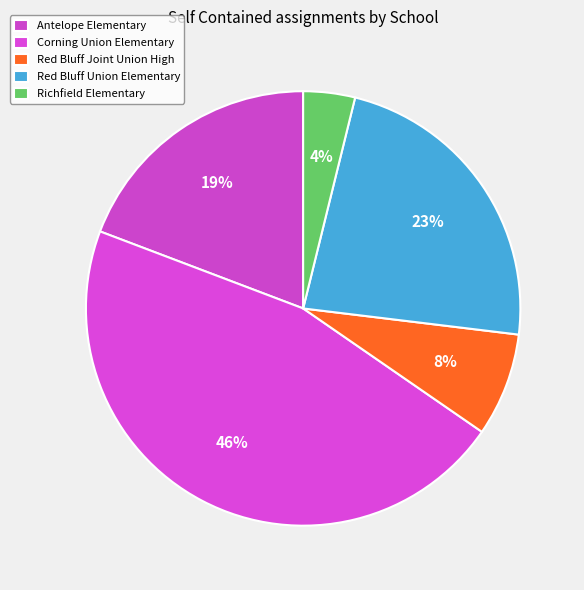

To the nearest percent, what is the average slice percentage?

20%